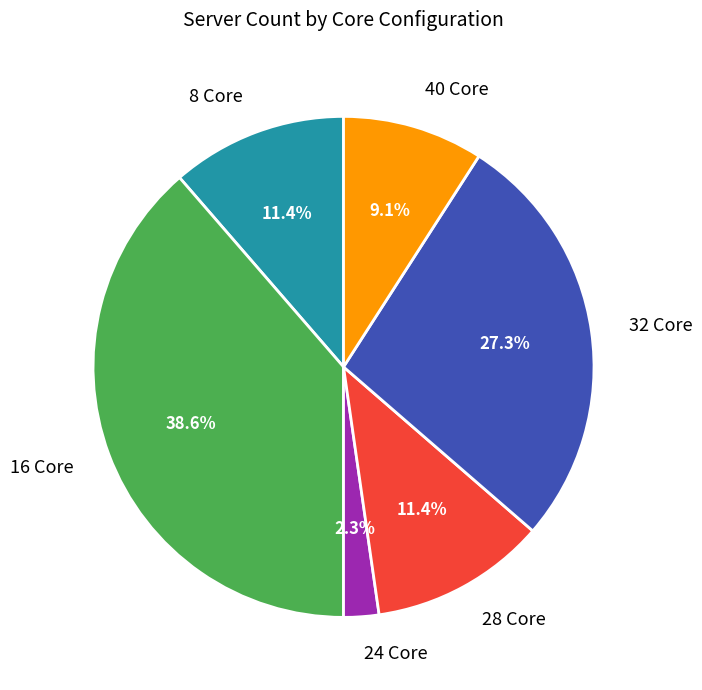

Is there a majority slice in this chart?

No